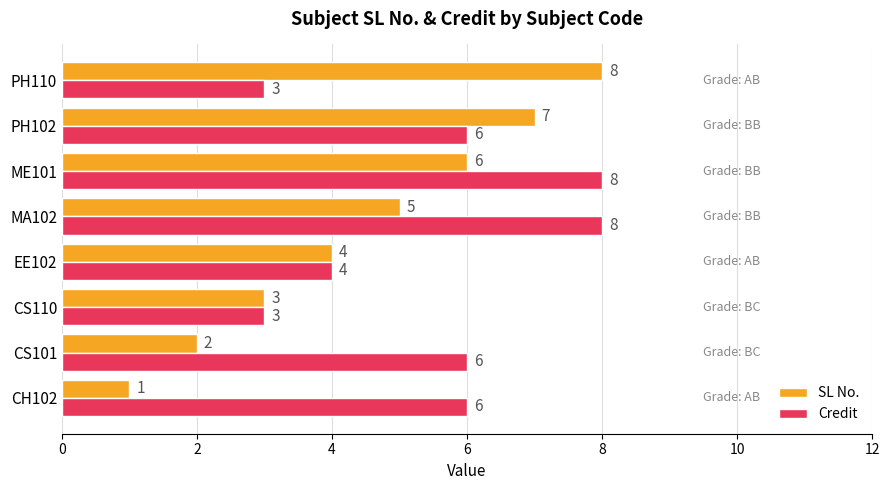

What is the total value across all series at PH110?

11